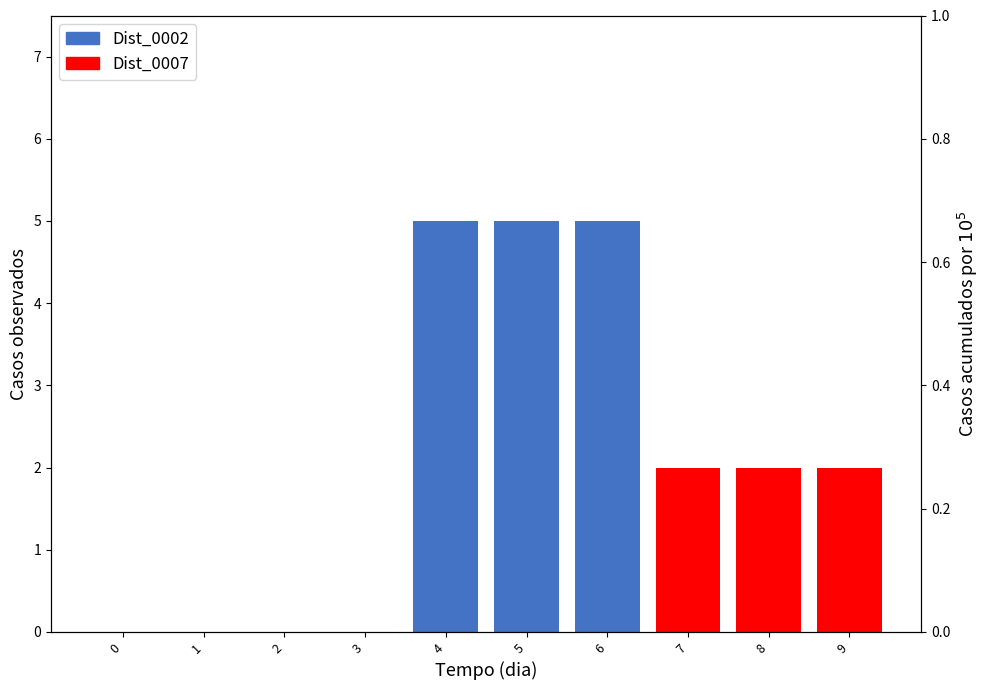

Reading left to right, extract all data points from this chart.

Dist_0002: 0	0	0	0	5	5	5	0	0	0
Dist_0007: 0	0	0	0	0	0	0	2	2	2